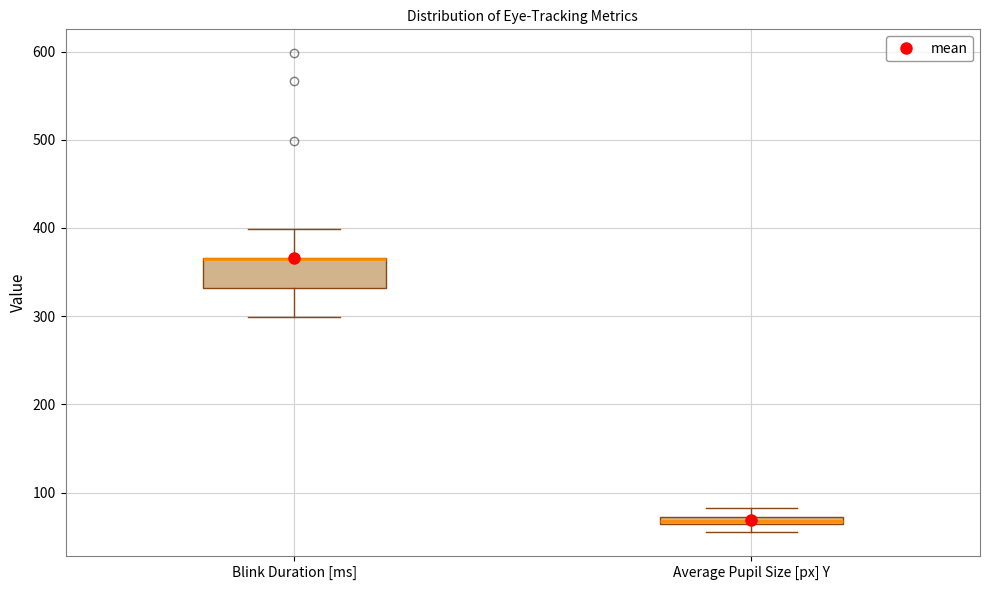

Which box is the tallest, from its lower edge to its upper edge?

Blink Duration [ms]